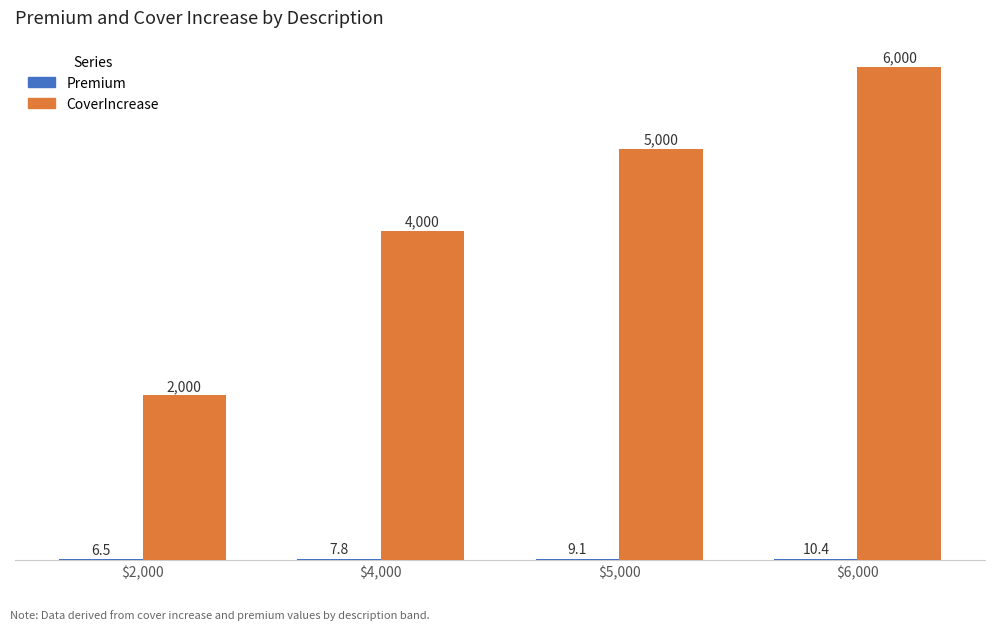

True or false: CoverIncrease has a value of 5000.0 at $5,000.

True